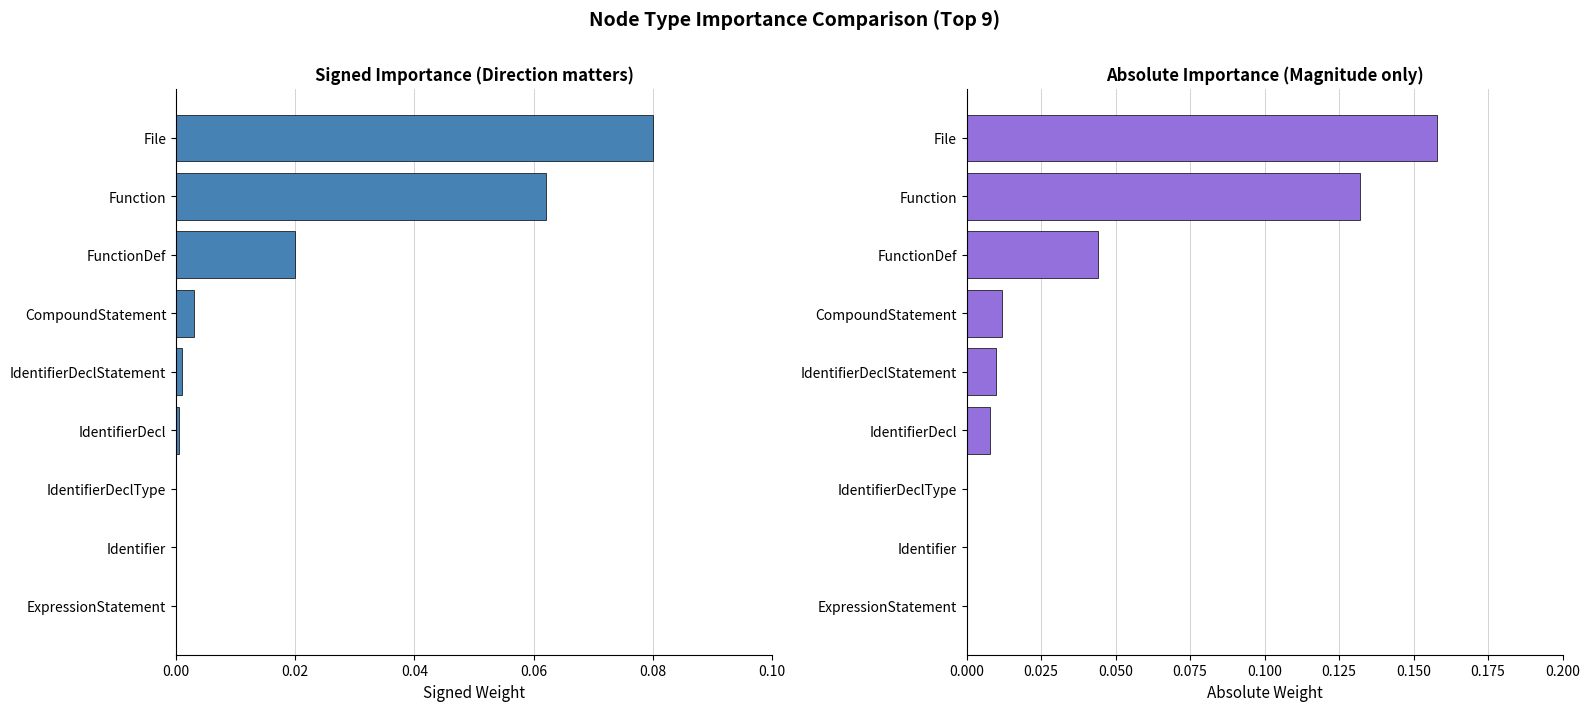

Reading right to left, what are all the values shown in this chart?

Signed Weight: 0.1	0.1	0.0	0.0	0.0	0.0	0.0	0.0	0.0
Absolute Weight: 0.2	0.1	0.0	0.0	0.0	0.0	0.0	0.0	0.0